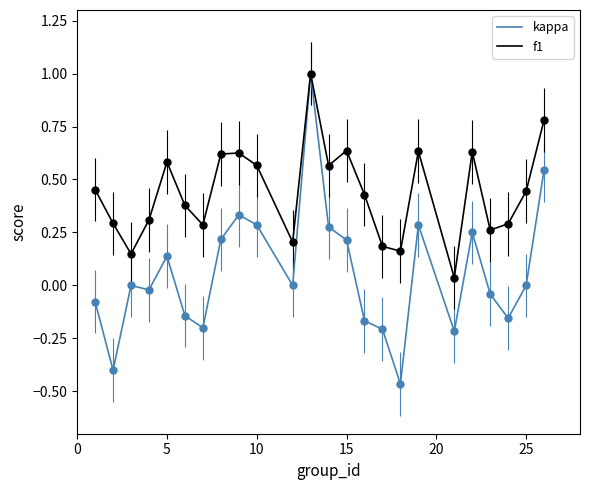

What are all the series names shown in the legend?

kappa, f1